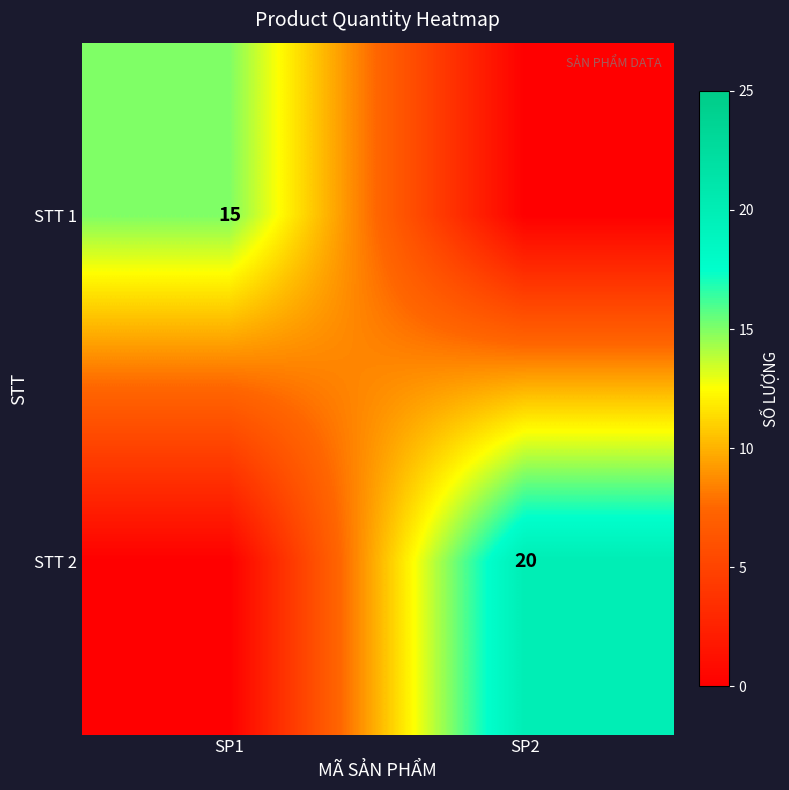

The value of STT 1 at SP1 is 15. True or false?

True